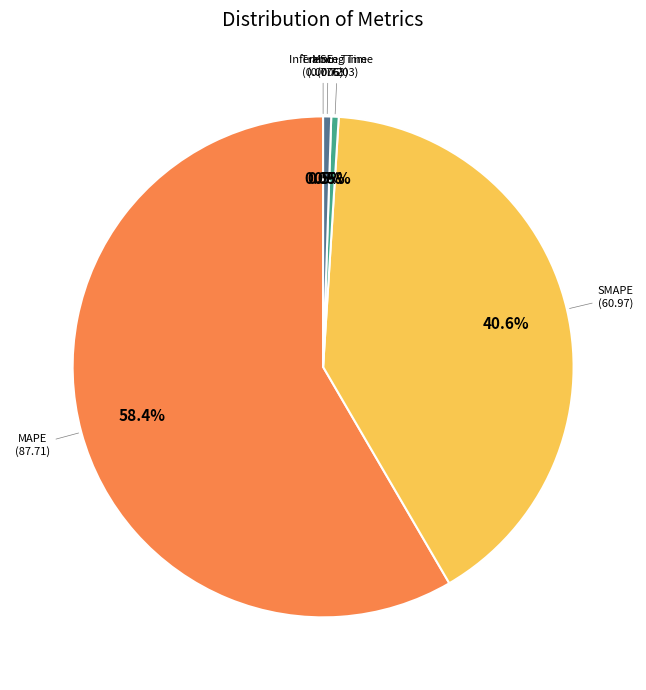

To the nearest percent, what is the difference between the largest and smallest slice percentages?

58%